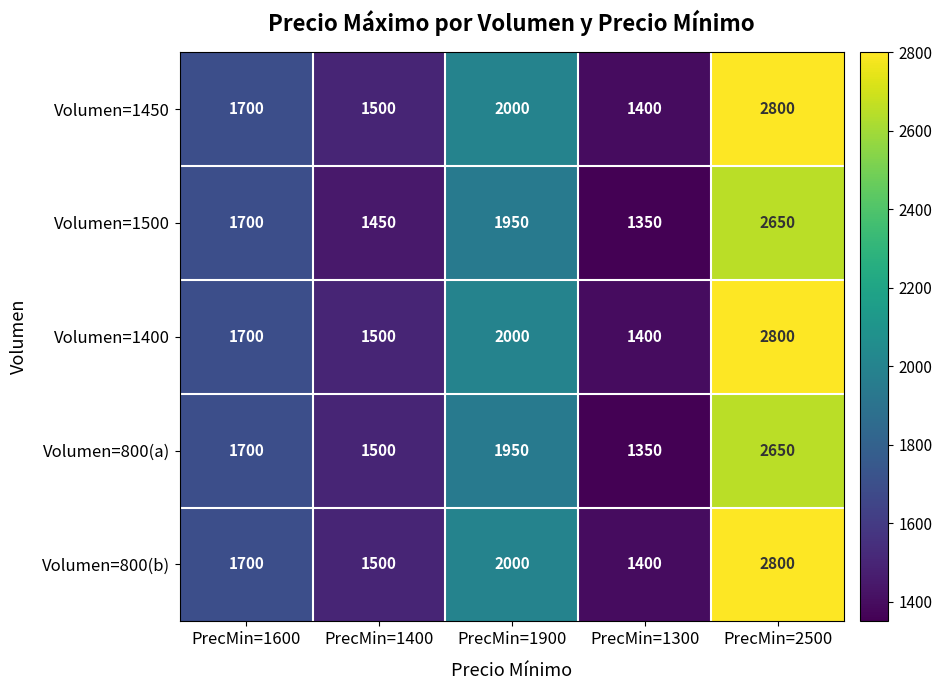

Count the Volumen=800(a) values in the range 1500 to 1950.

3